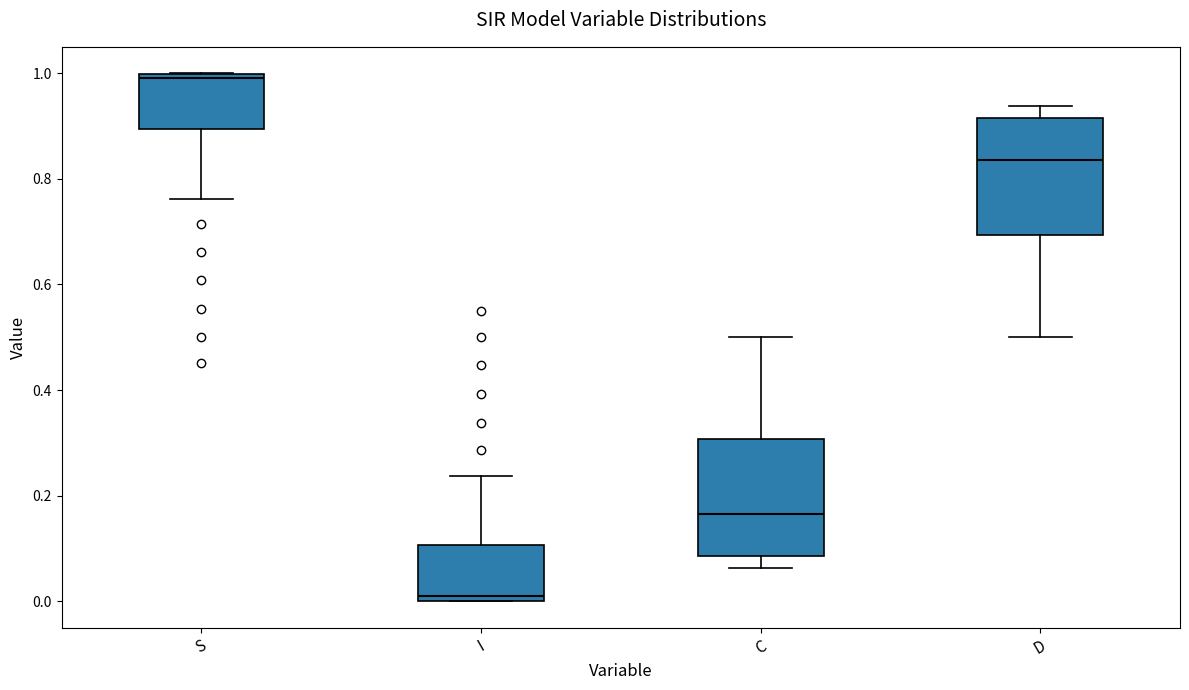

Where does the median line of the box for C sit on the y-axis? The values are not printed on the chart, so give them approximately, as read against the axis.

0.16